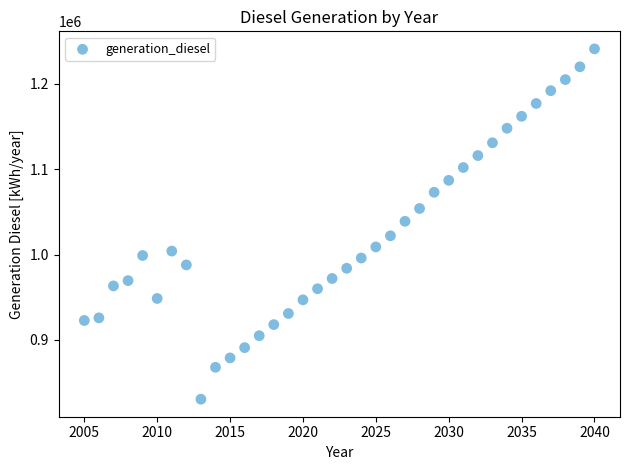

What is the range of Y values (max minus min)?

410387